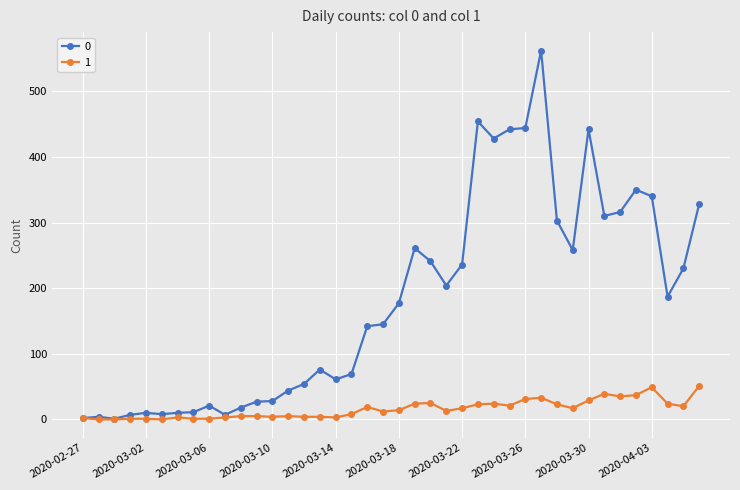

At how many categories does at least one series exceed 448?

2